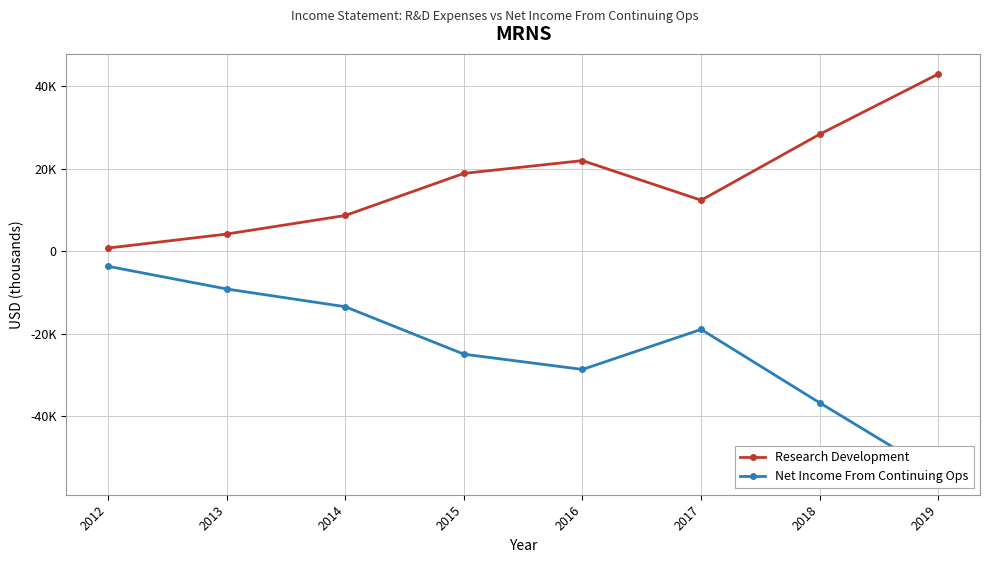

At 2014, list the series in order from largest to smallest.

Research Development, Net Income From Continuing Ops